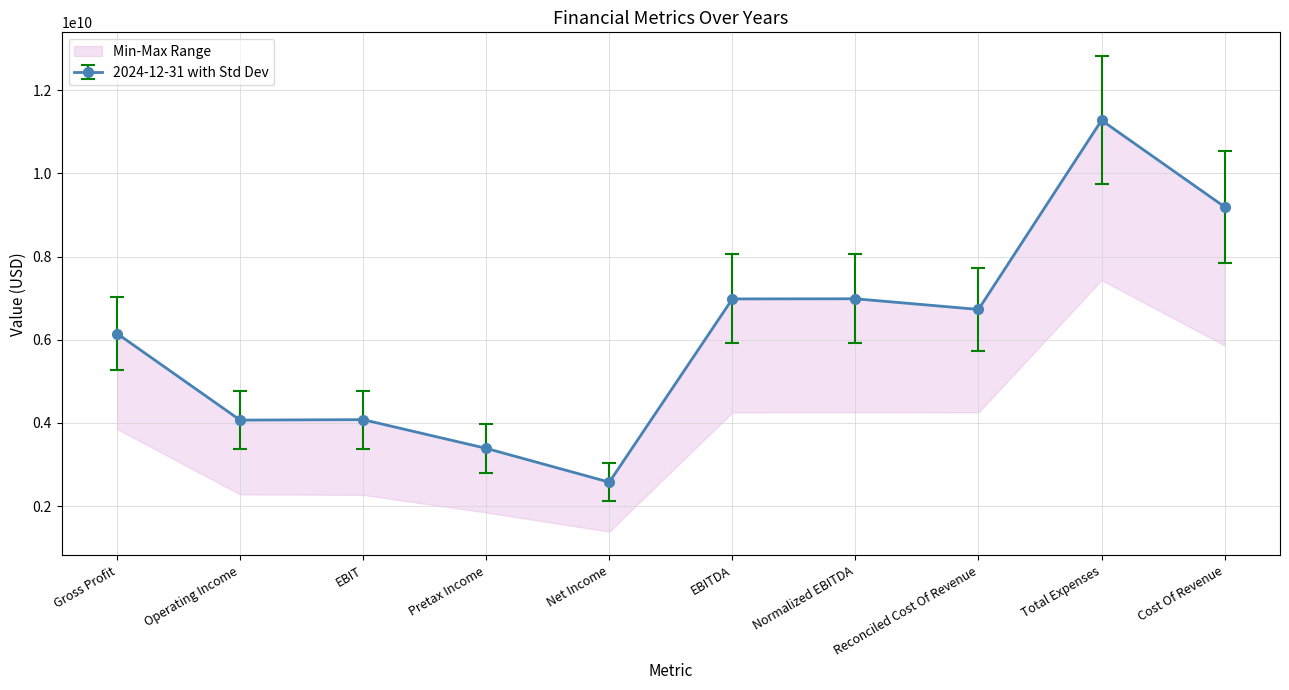

What is the sum of the 2024-12-31 values at Gross Profit and EBIT?

10229000000.0